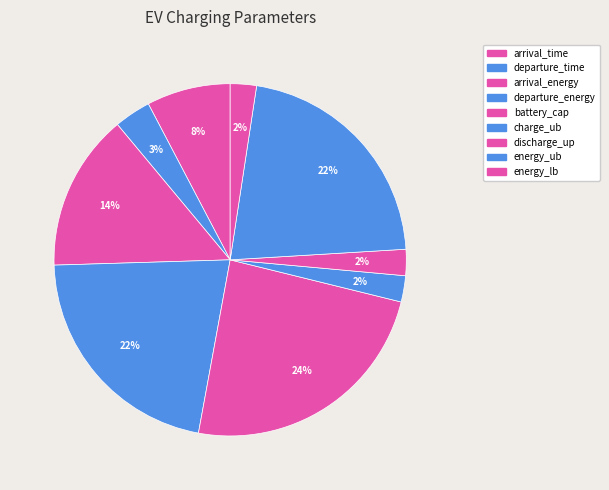

Count the number of slices in the pie.

9